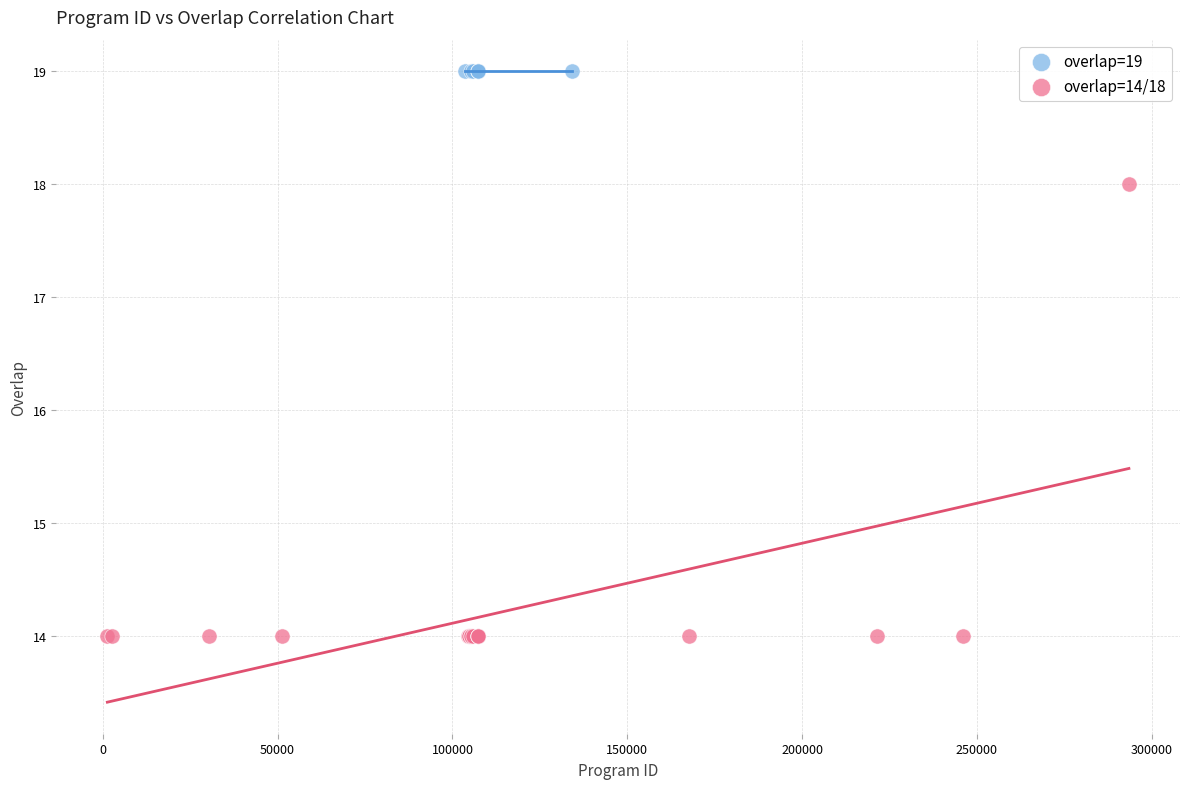

Which series contains the lowest Y value?

overlap=14/18